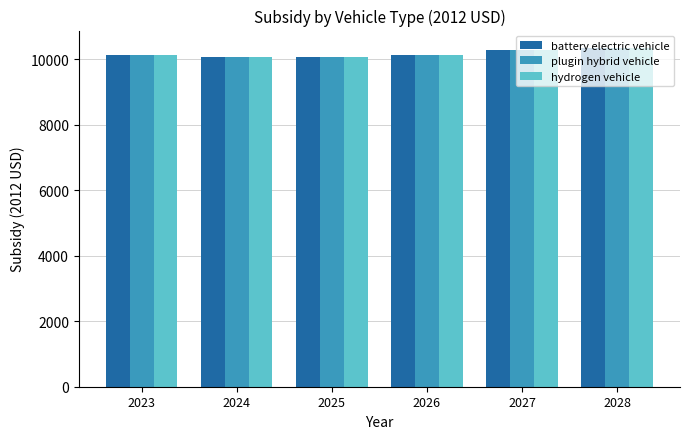

What is the maximum value shown in the chart?

10350.8